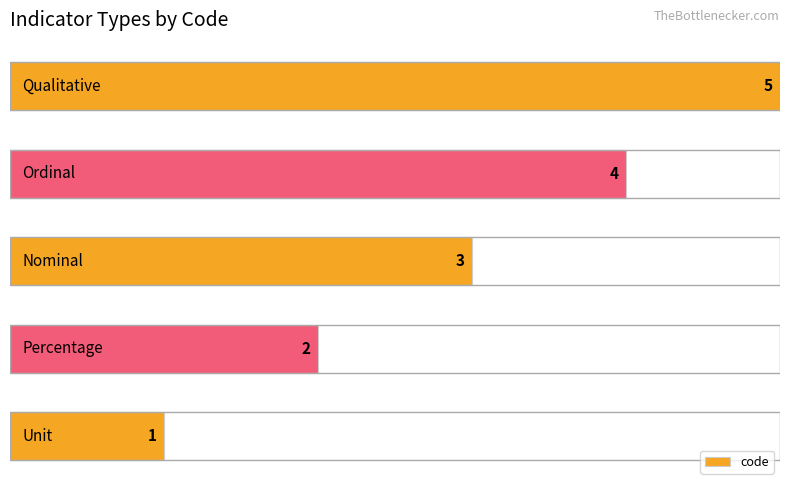

How many values are between 2 and 4?

3